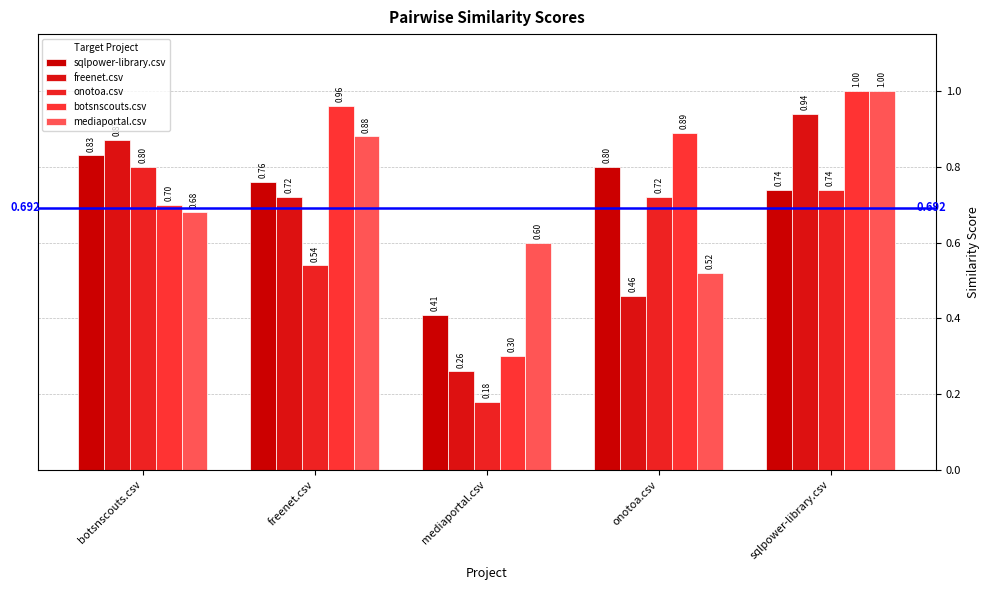

List the series in order of their peak value, lowest first.

onotoa.csv, sqlpower-library.csv, freenet.csv, botsnscouts.csv, mediaportal.csv